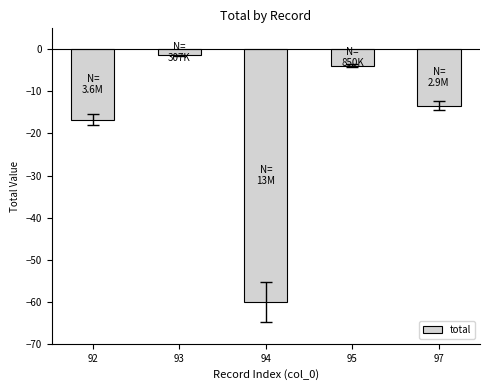

Rank the categories by value from highest to lowest.

93, 95, 97, 92, 94